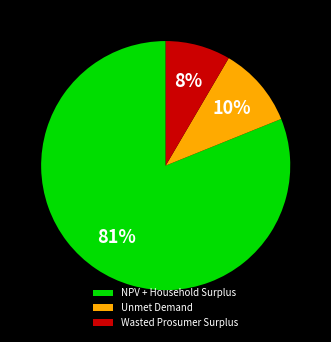

What is the ratio of the value at Wasted Prosumer Surplus to the value at Unmet Demand?

0.8